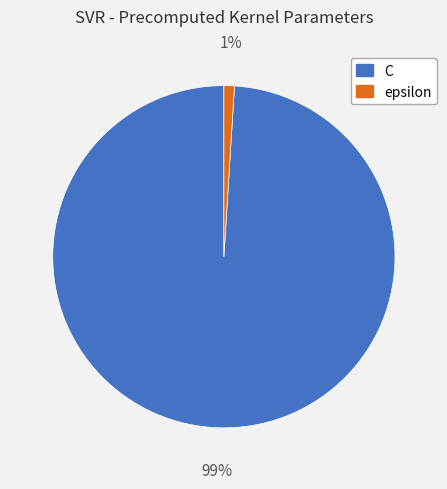

To the nearest percent, what is the combined percentage of epsilon and C?

100%